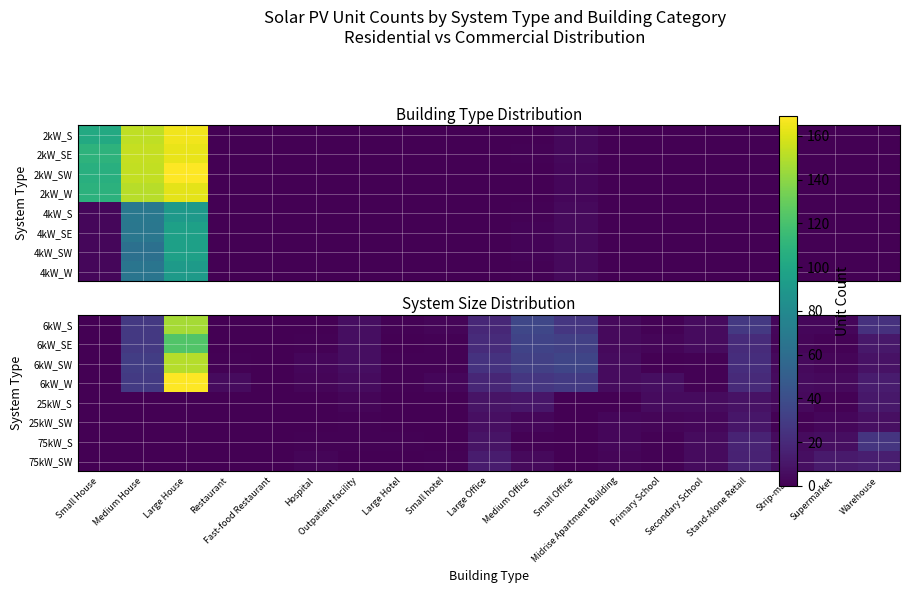

What is the total value across all series at Midrise Apartment Building?

26